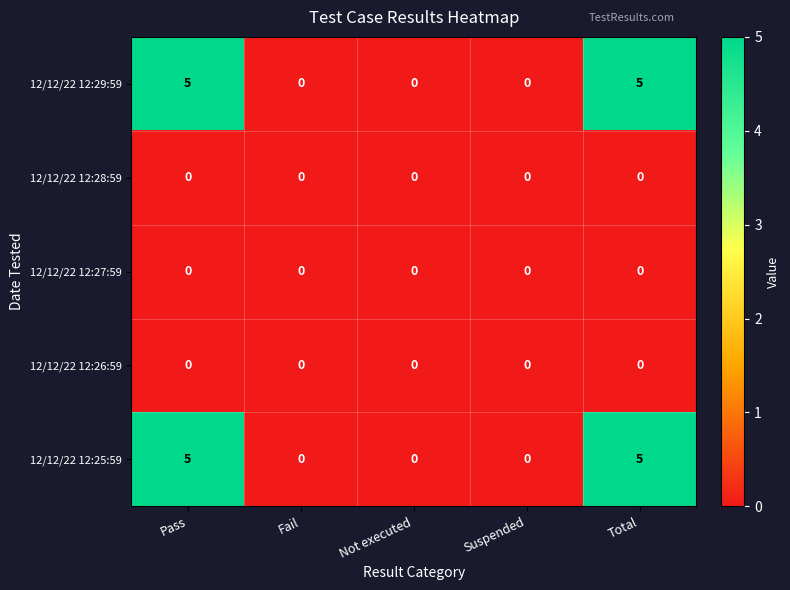

What is the greatest value displayed?

5